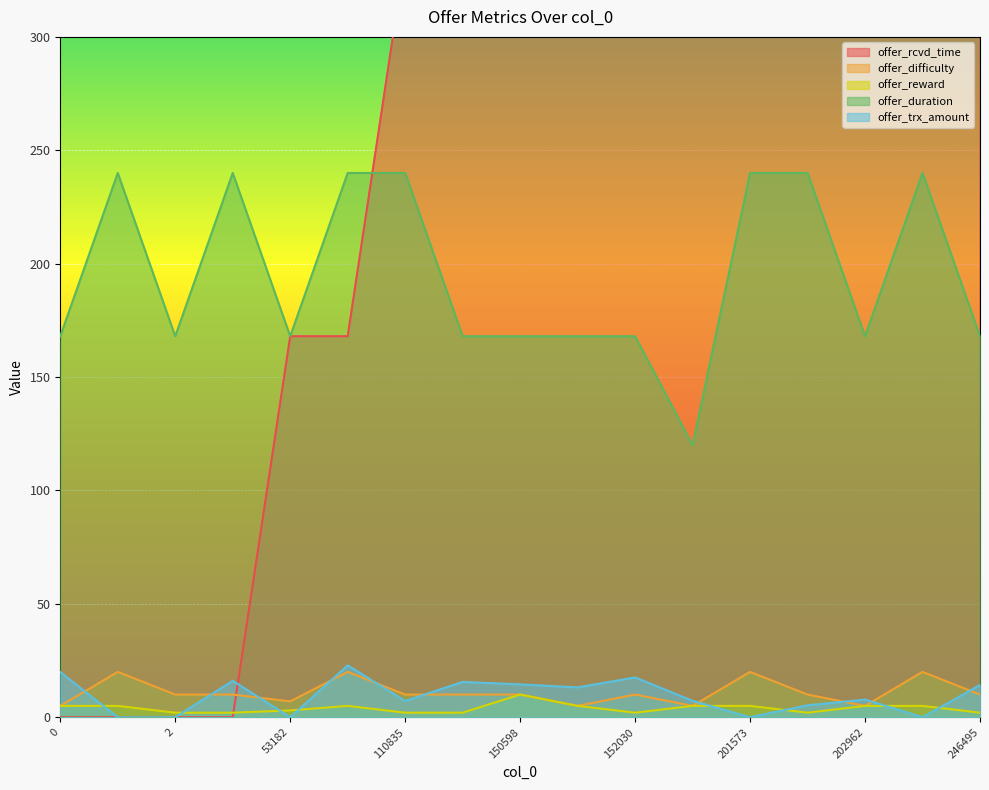

The value of offer_rcvd_time at 201572 is 504.0. True or false?

True